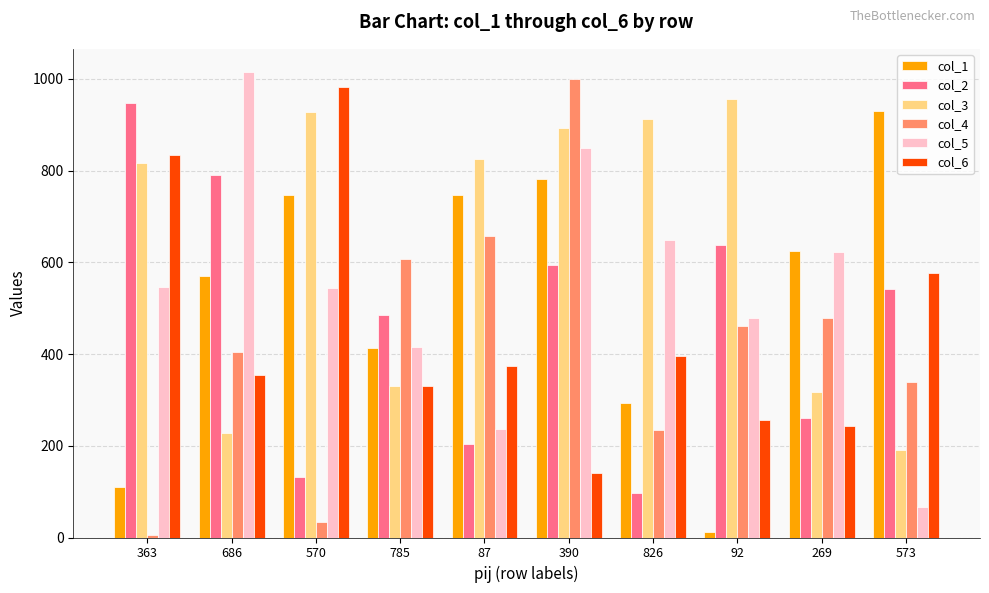

At 686, list the series in order from largest to smallest.

col_5, col_2, col_1, col_4, col_6, col_3